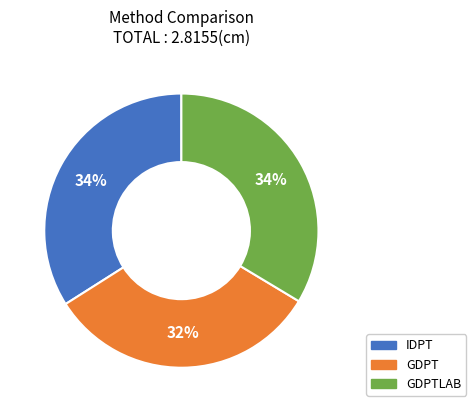

Is there a majority slice in this chart?

No